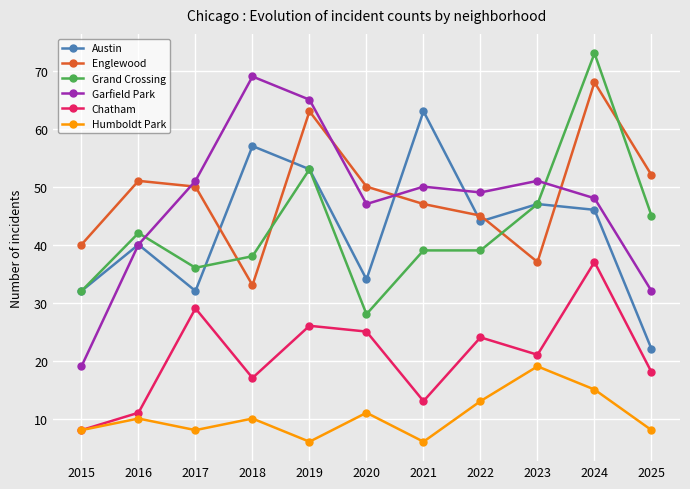

What is the total value across all series at 2018?

224